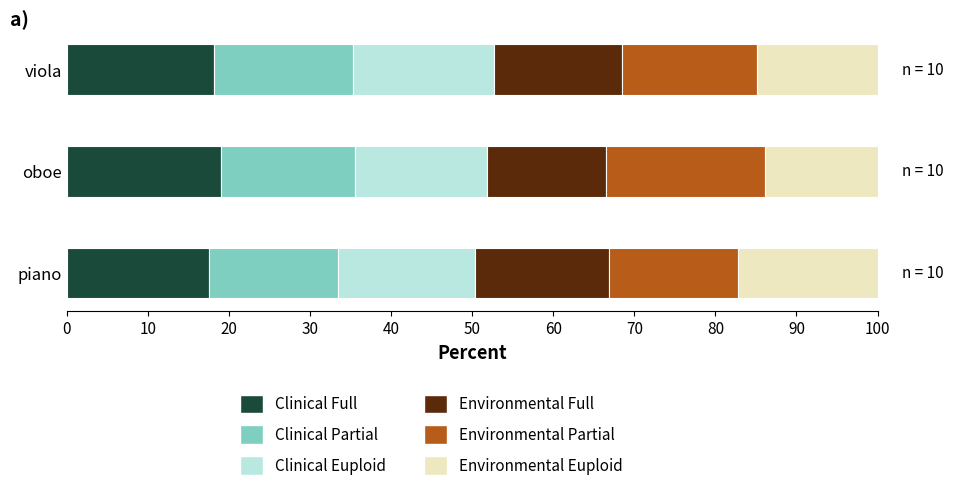

What is the total value across all series at viola?

100.0